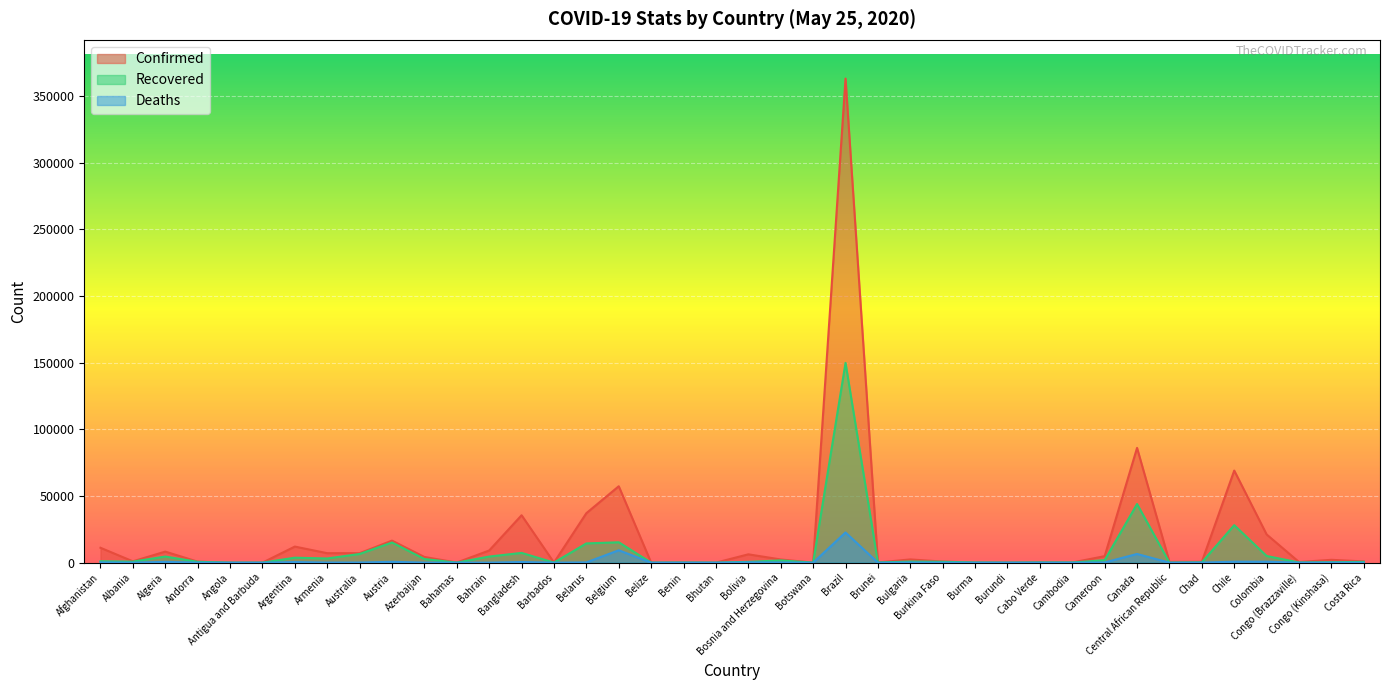

At which category does the chart reach its peak across all series?

Brazil